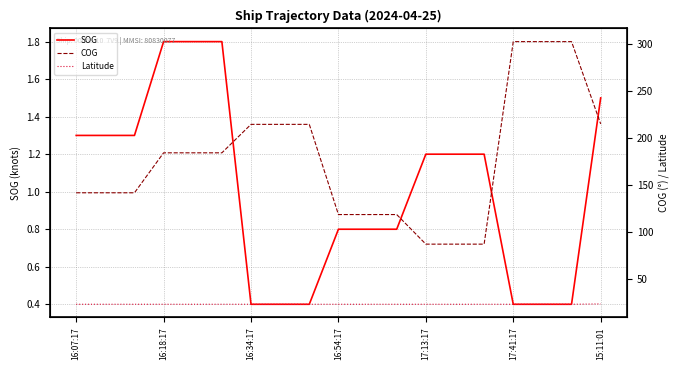

Reading right to left, transcribe all the data shown in this chart.

SOG: 1.5	0.4	0.4	0.4	1.2	1.2	1.2	0.8	0.8	0.8	0.4	0.4	0.4	1.8	1.8	1.8	1.3	1.3	1.3
COG: 215.1	302.4	302.4	302.4	87.5	87.5	87.5	118.9	118.9	118.9	214.6	214.6	214.6	184.4	184.4	184.4	142.0	142.0	142.0
Latitude: 24.1	23.7	23.7	23.7	23.7	23.7	23.7	23.7	23.7	23.7	23.7	23.7	23.7	23.7	23.7	23.7	23.7	23.7	23.7